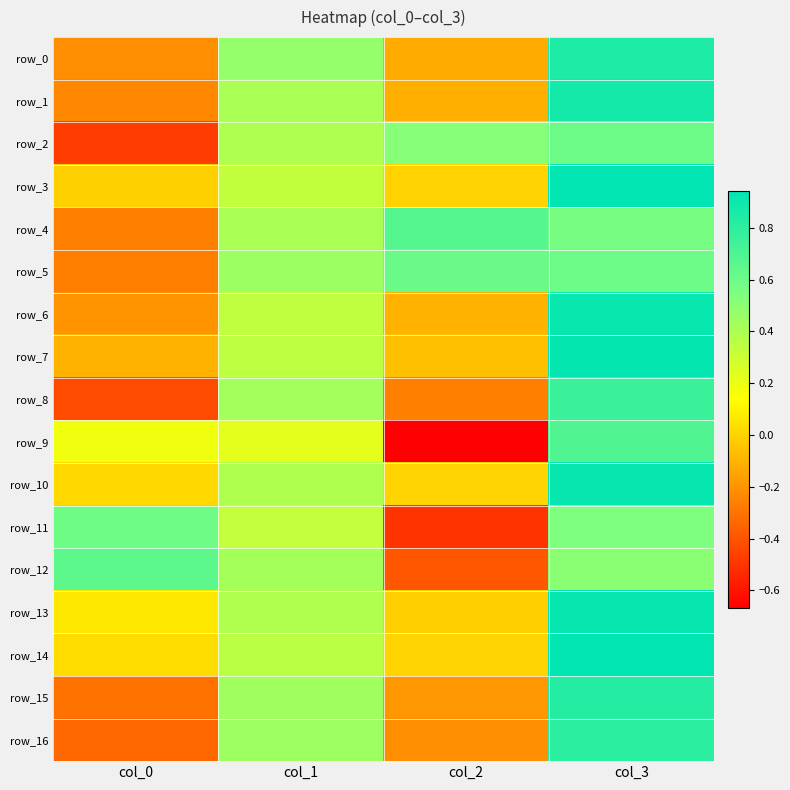

What is the maximum value for row_13?

0.9